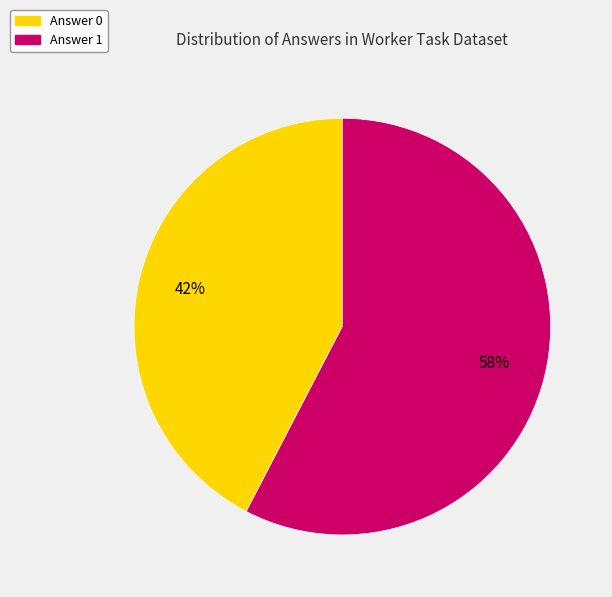

What is the largest slice in the pie chart?

Answer 1